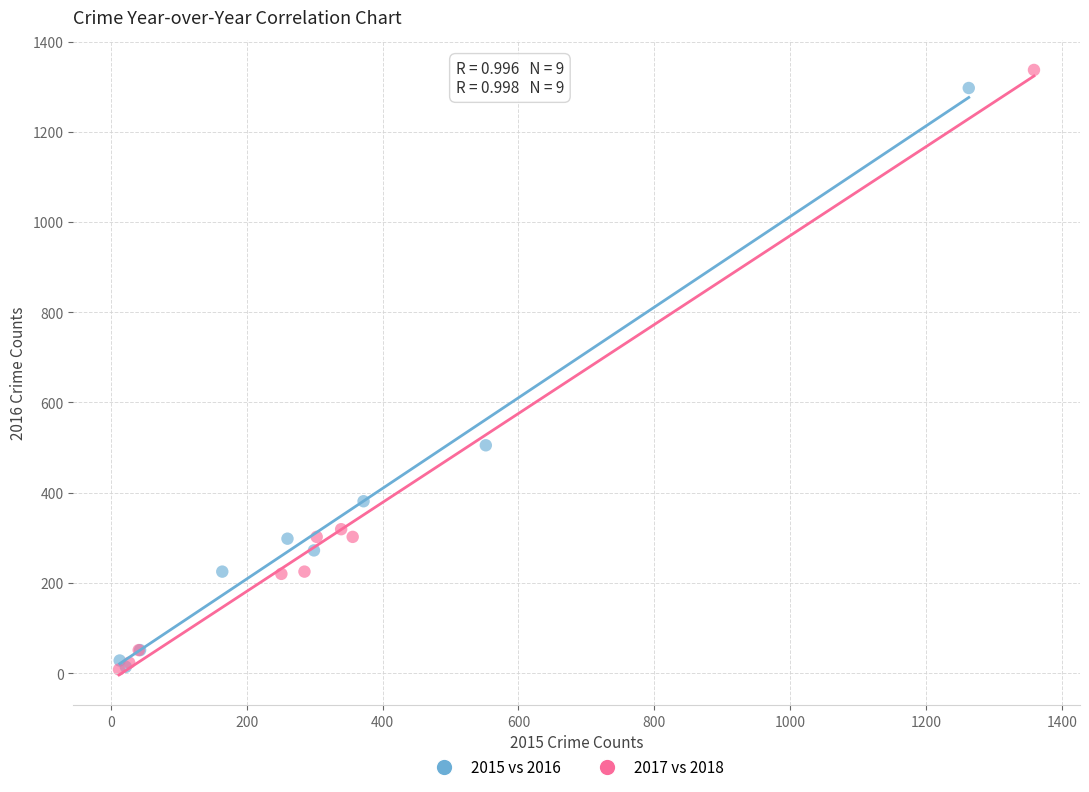

Which series has the widest spread of Y values?

2017 vs 2018